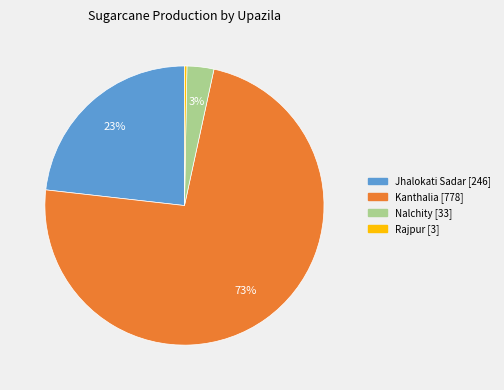

Is there a majority slice in this chart?

Yes